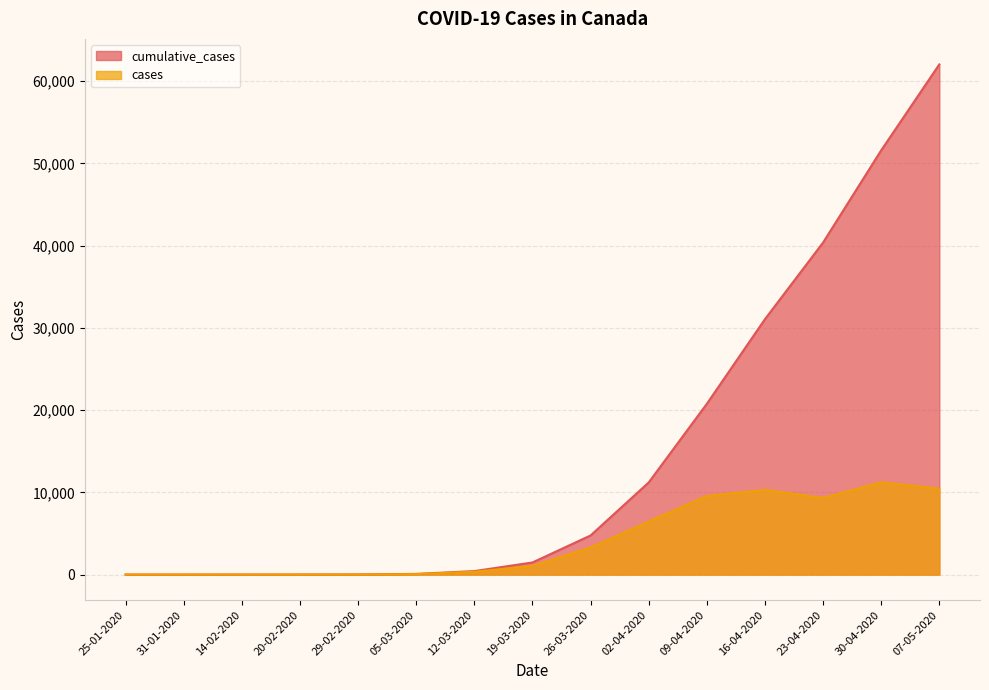

List the labels in order of cases value, largest first.

30-04-2020, 07-05-2020, 16-04-2020, 09-04-2020, 23-04-2020, 02-04-2020, 26-03-2020, 19-03-2020, 12-03-2020, 05-03-2020, 29-02-2020, 25-01-2020, 31-01-2020, 14-02-2020, 20-02-2020